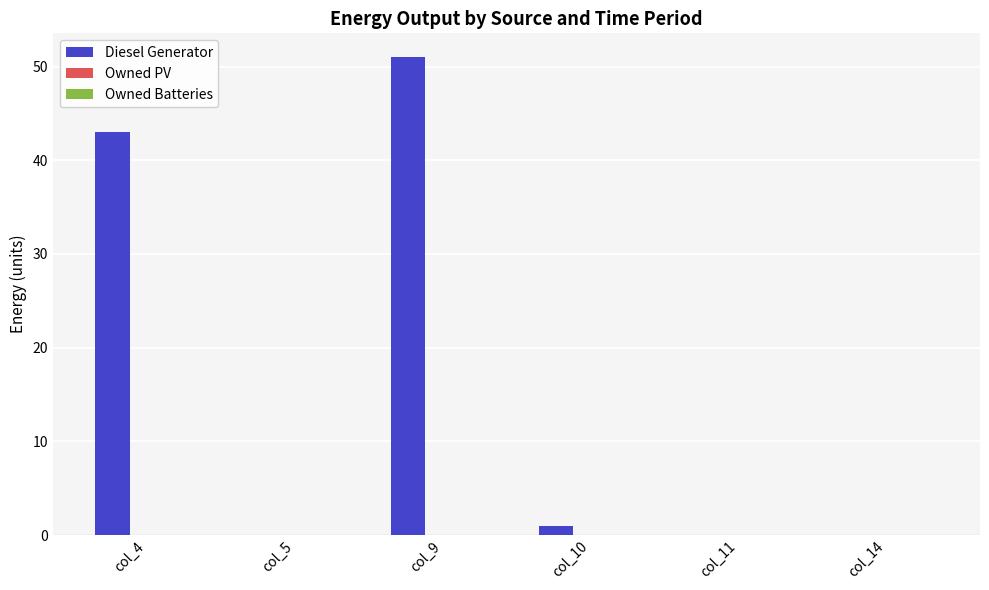

Are the bars horizontal?

No